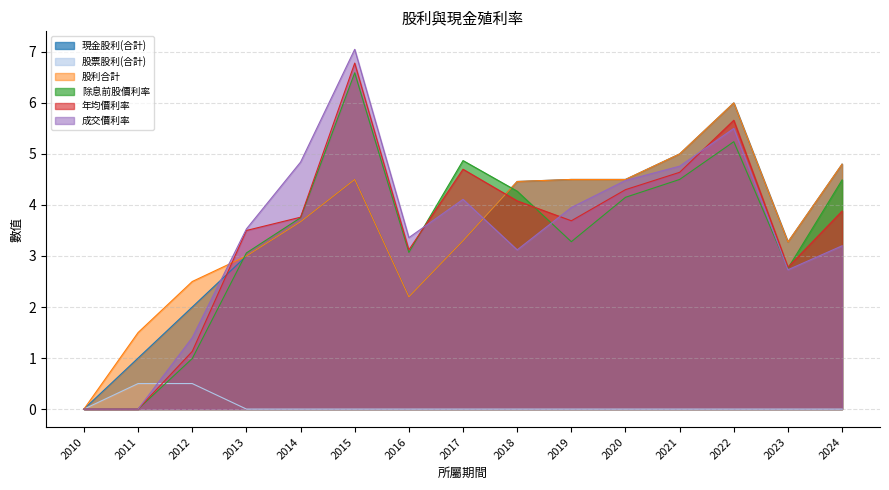

Rank the series by their maximum value, from highest to lowest.

成交價利率, 年均價利率, 除息前股價利率, 現金股利(合計), 股利合計, 股票股利(合計)